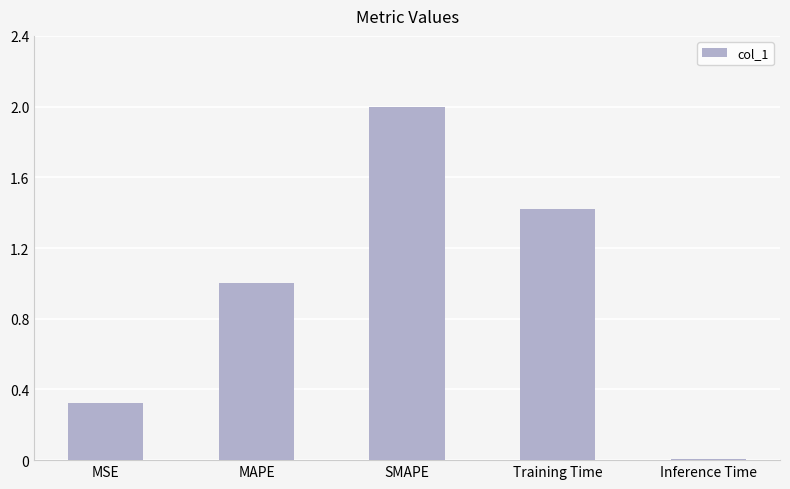

Count the number of data series in this chart.

1